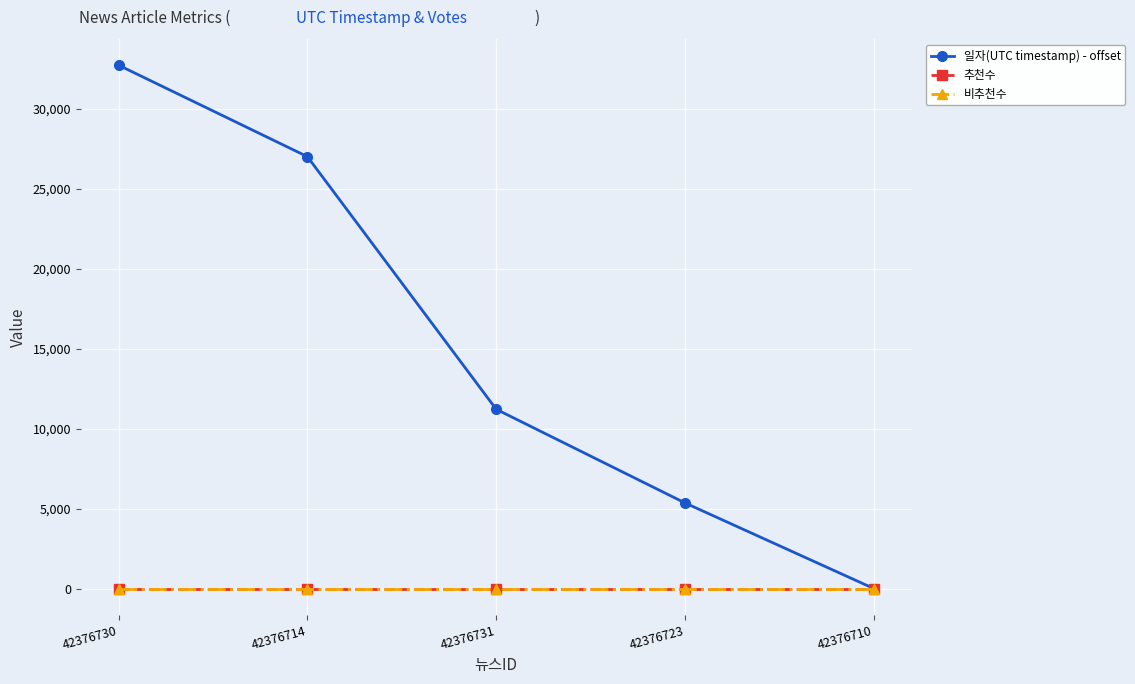

Between 42376714 and 42376731, which series saw the biggest shift?

일자(UTC timestamp) - offset